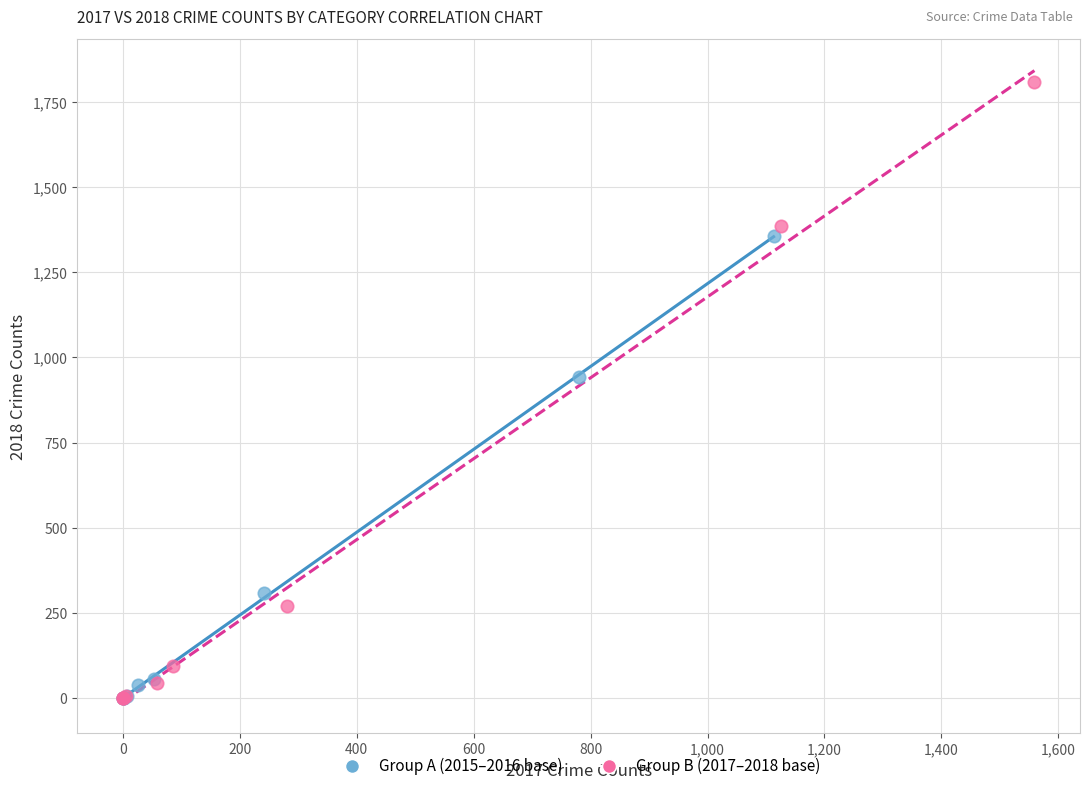

Which series has the widest spread of Y values?

Group B (2017–2018 base)